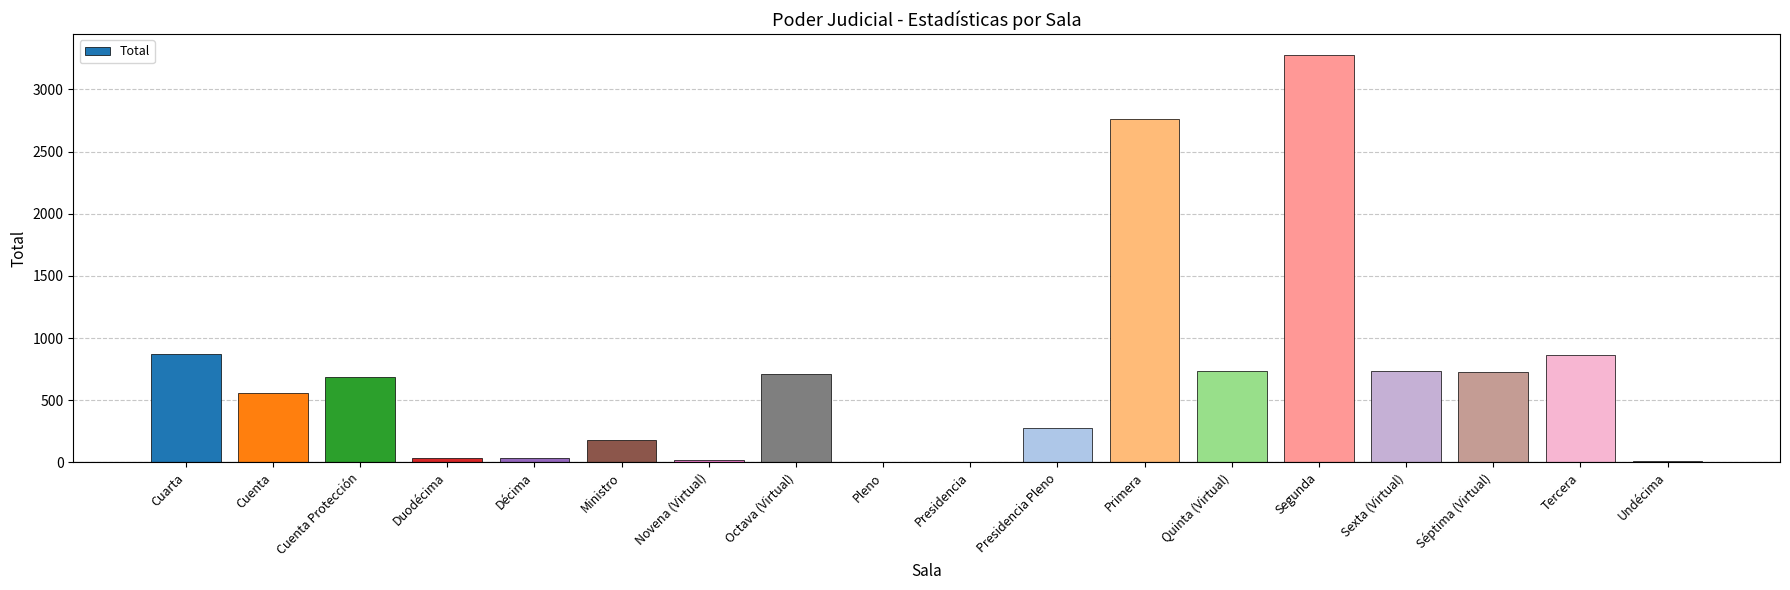

What value does the data have at Séptima (Virtual)?

730